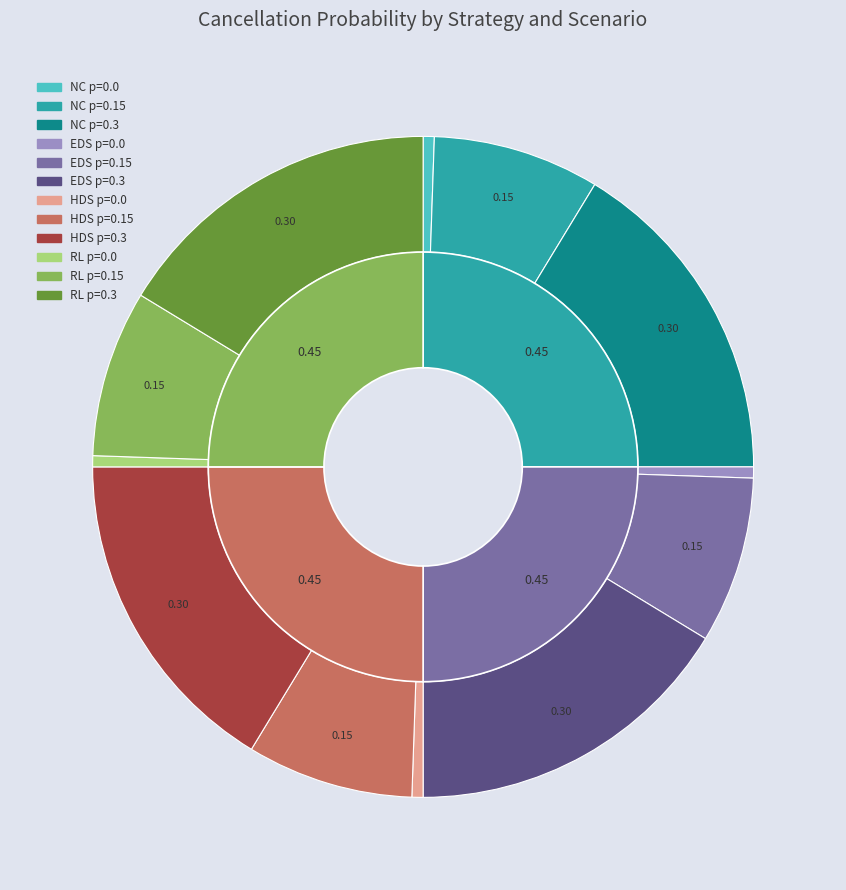

Rank the series at NC p=0.0 from highest to lowest value.

NC, EDS, HDS, RL